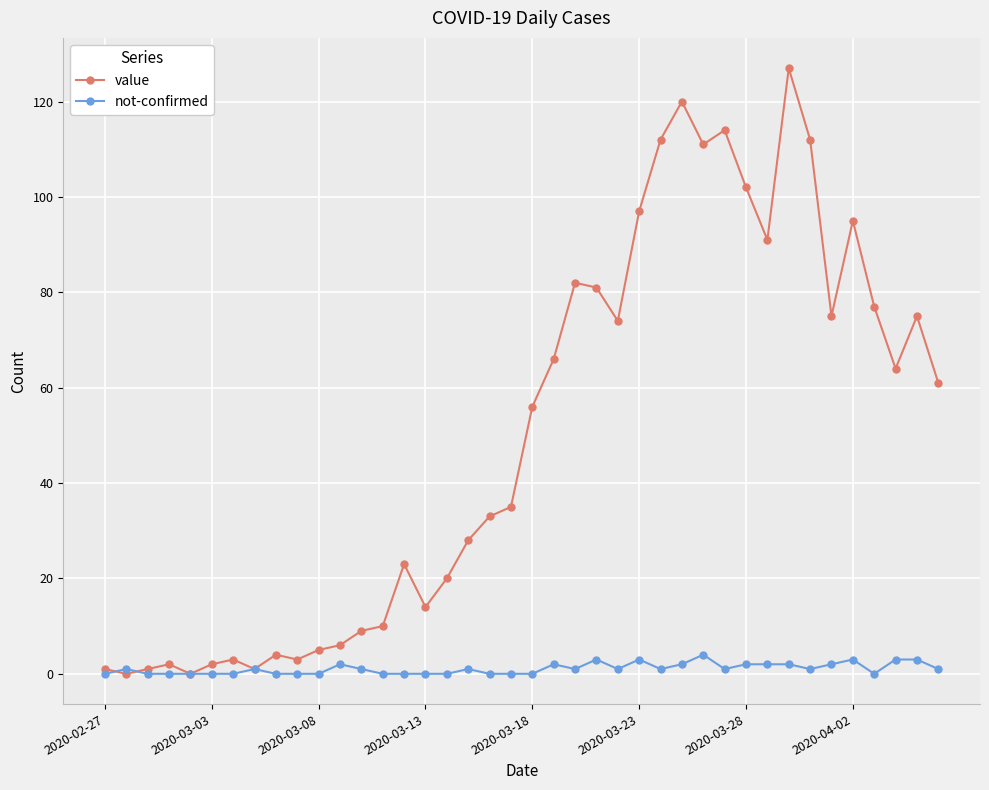

Reading right to left, what are all the values shown in this chart?

value: 61	75	64	77	95	75	112	127	91	102	114	111	120	112	97	74	81	82	66	56	35	33	28	20	14	23	10	9	6	5	3	4	1	3	2	0	2	1	0	1
not-confirmed: 1	3	3	0	3	2	1	2	2	2	1	4	2	1	3	1	3	1	2	0	0	0	1	0	0	0	0	1	2	0	0	0	1	0	0	0	0	0	1	0